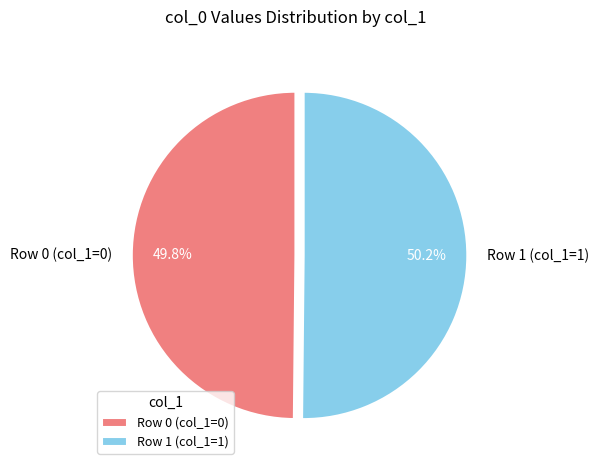

Is there a majority slice in this chart?

Yes